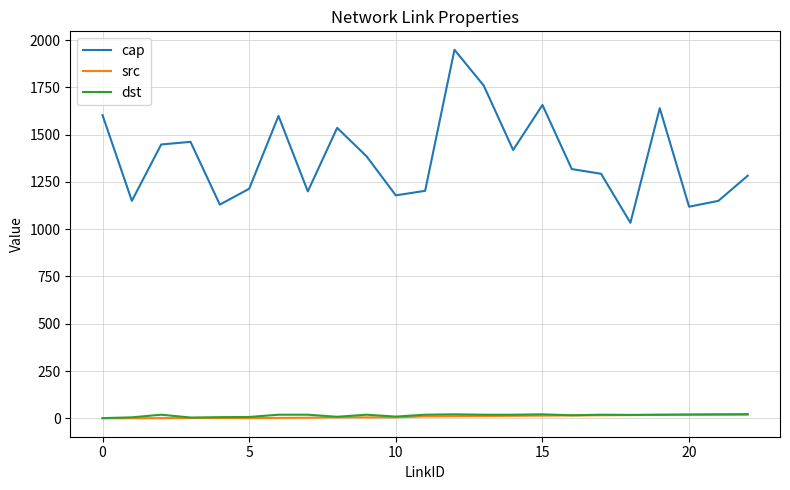

Which series has the largest range (max minus min)?

cap